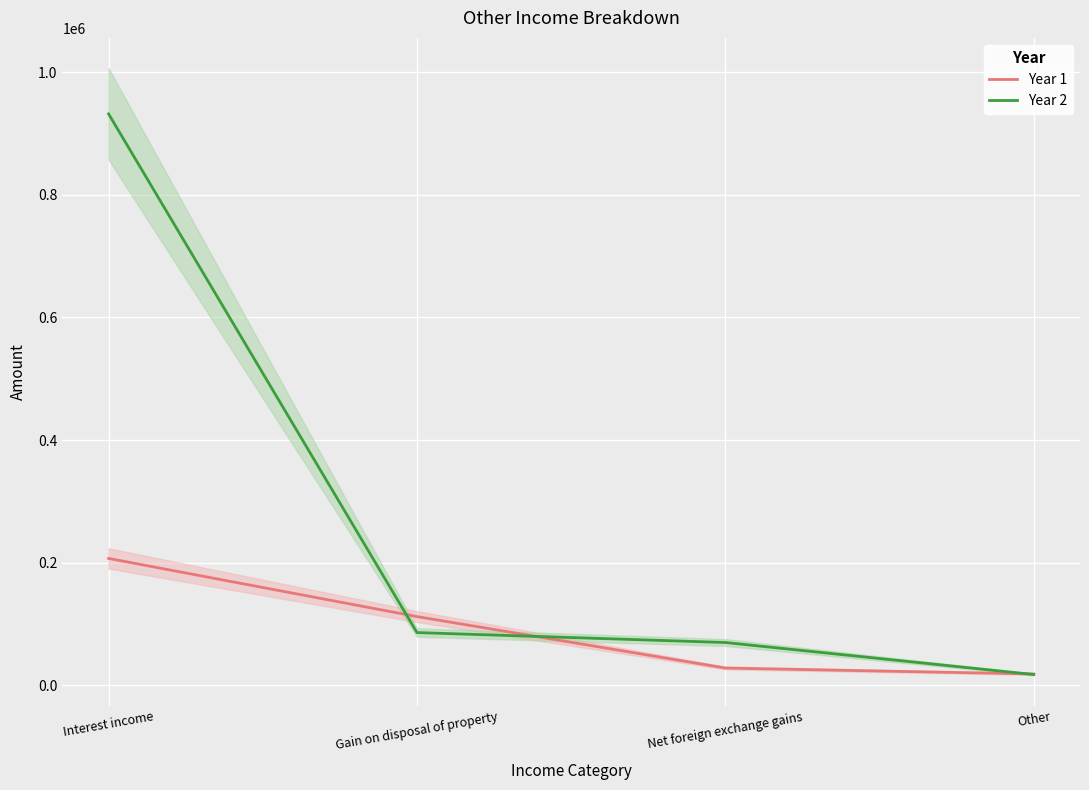

What is the minimum value for Year 2?

17464